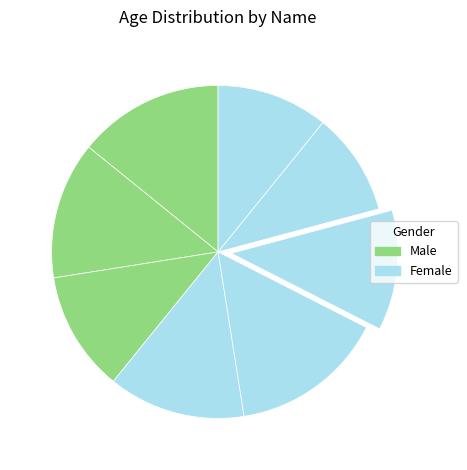

What is the largest slice in the pie chart?

Ajao Opeyemi